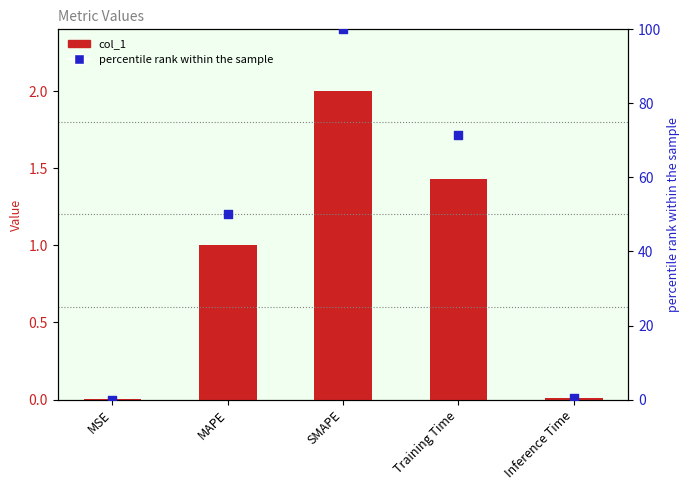

Which series has the largest total across all categories?

percentile rank within the sample